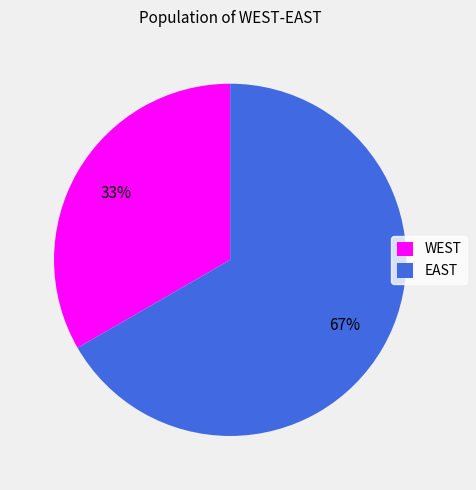

To the nearest percent, what is the combined percentage of EAST and WEST?

100%